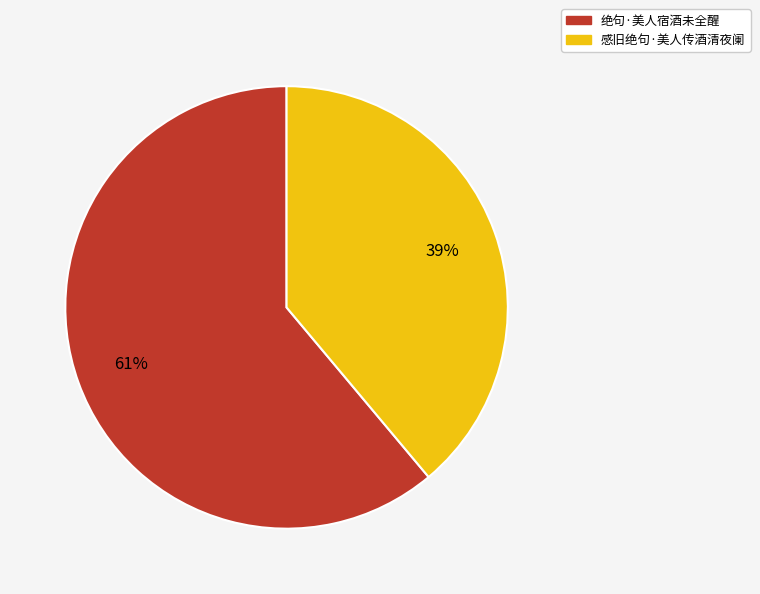

To the nearest percent, what is the average slice percentage?

50%